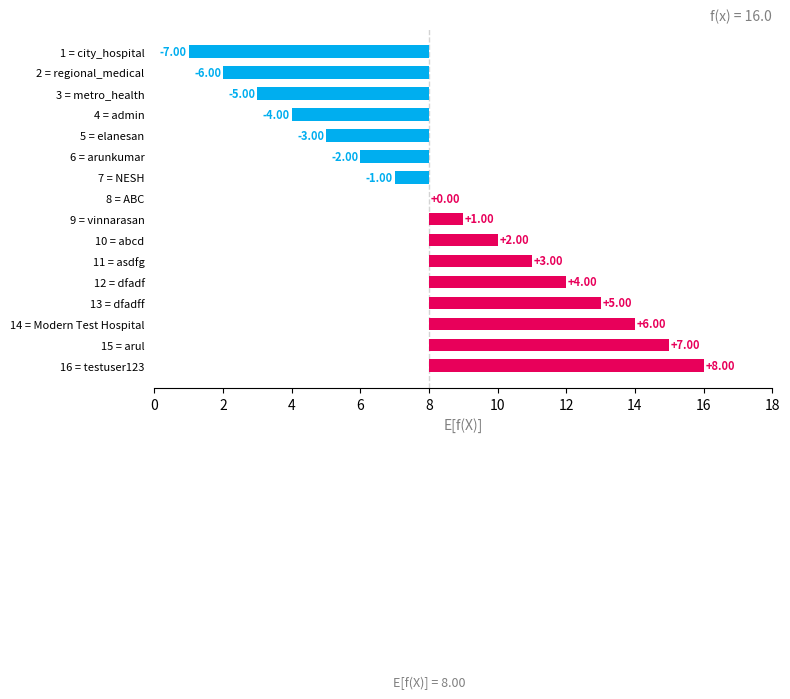

How many values are below 1?

8